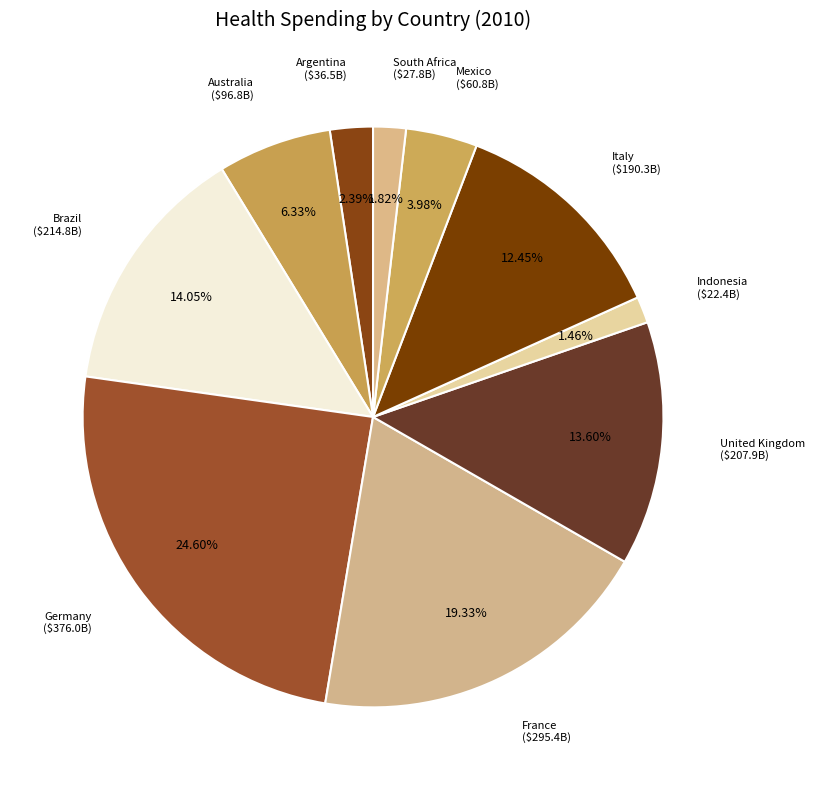

To the nearest percent, what percentage of the pie is South Africa?

2%